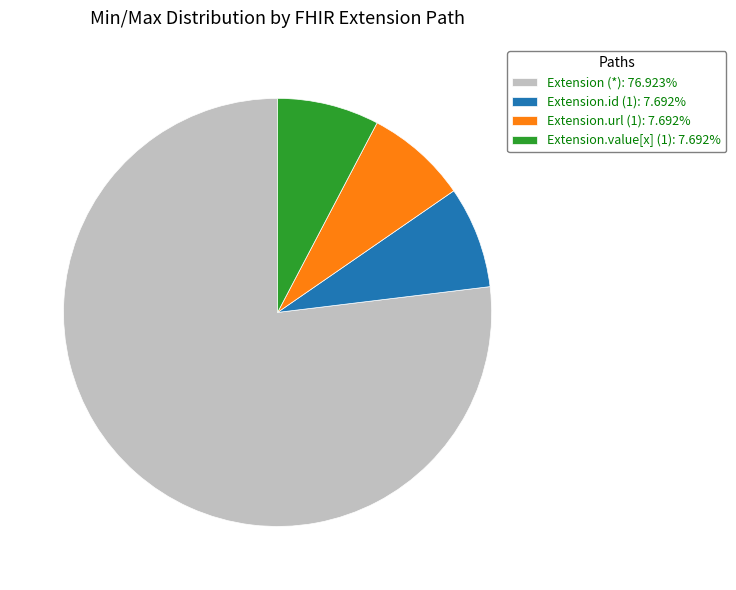

Does Extension (*): 76.923% represent more than half of the total?

Yes